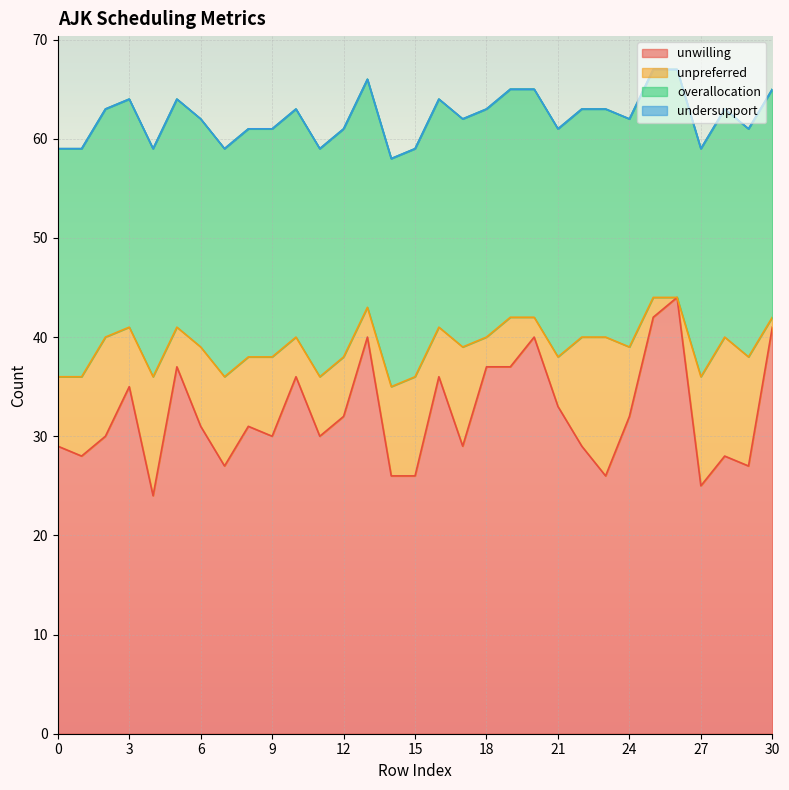

At how many categories does at least one series exceed 30?

16